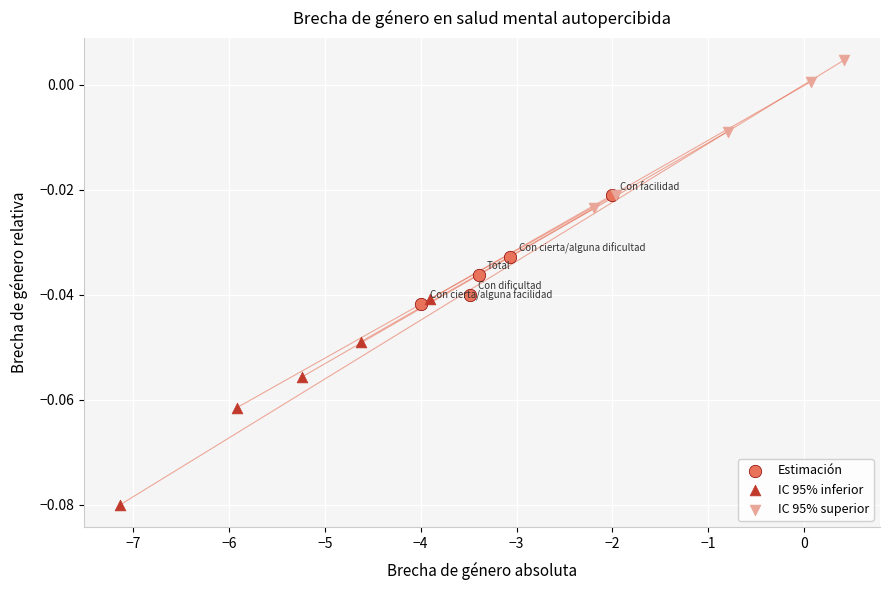

Which series reaches the minimum Y coordinate?

IC 95% inferior